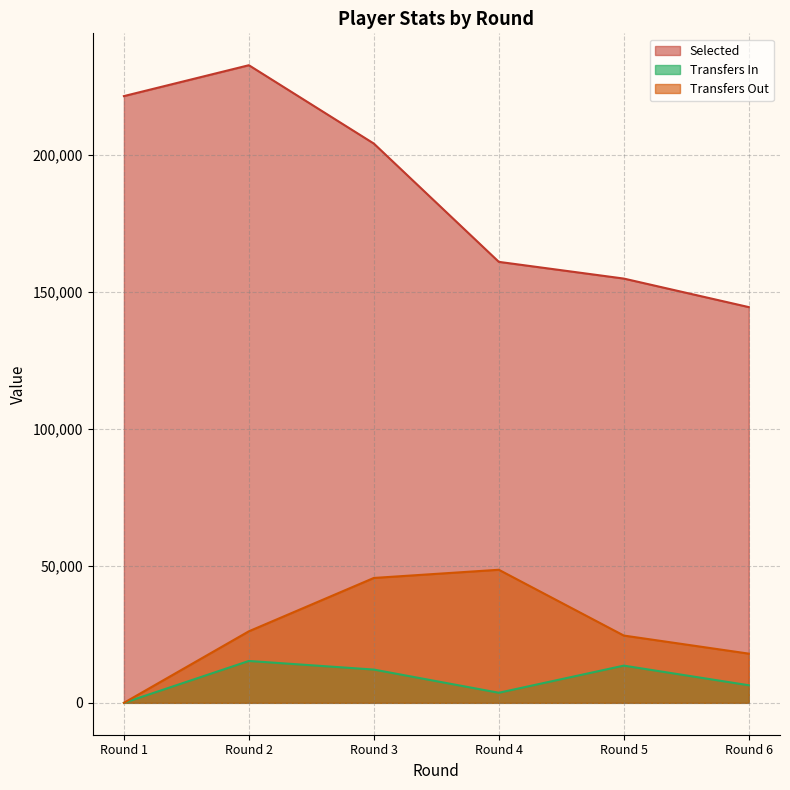

Does the chart display data point markers on the line(s)?

No